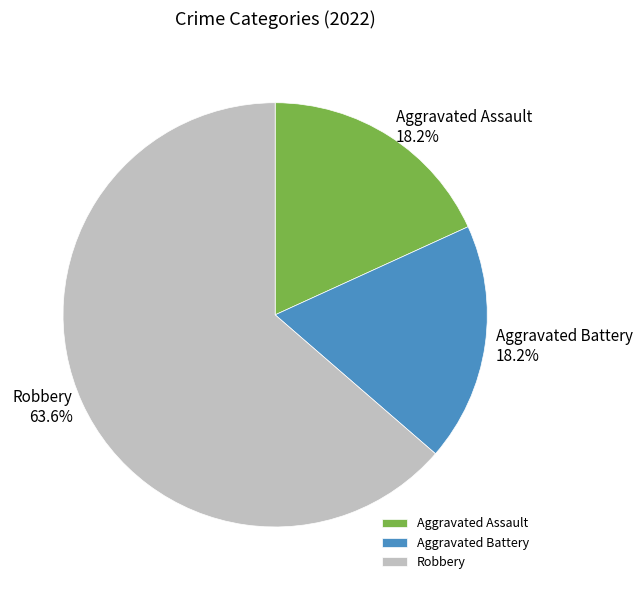

True or false: Aggravated Battery accounts for 18% of the total.

True